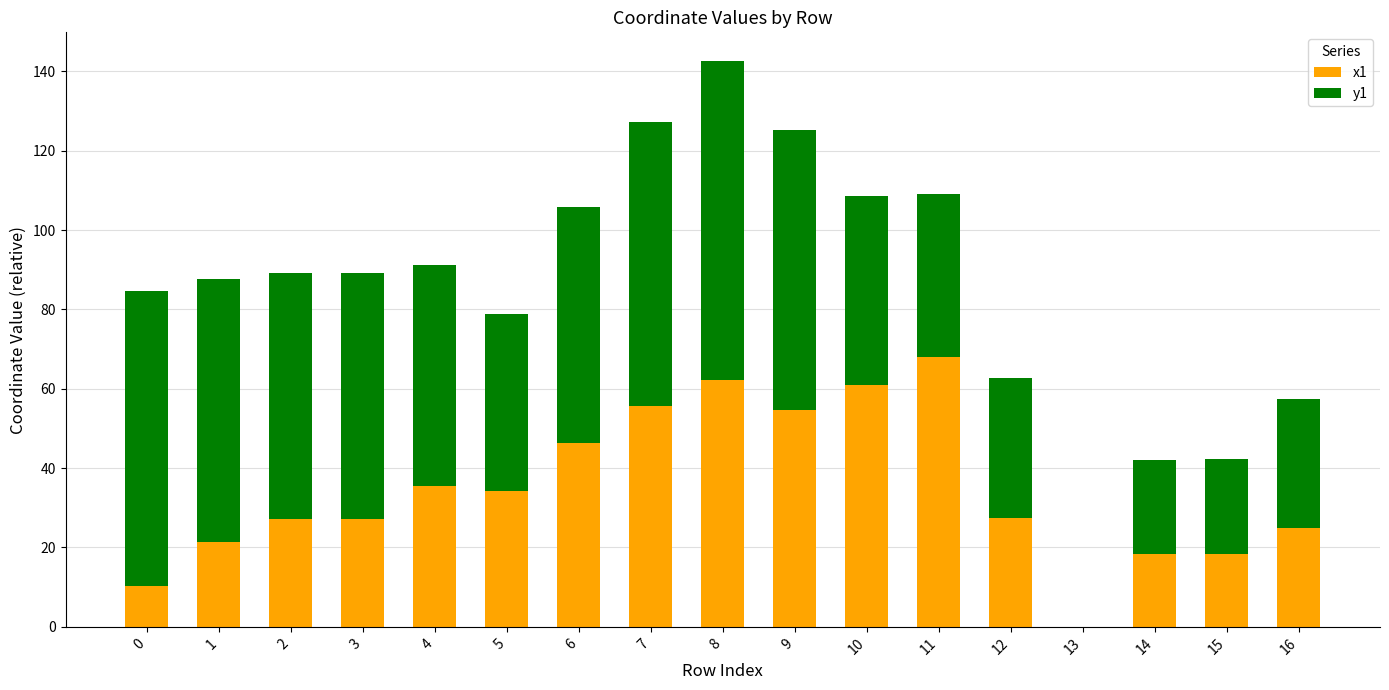

How many positive values does the x1 series have?

16